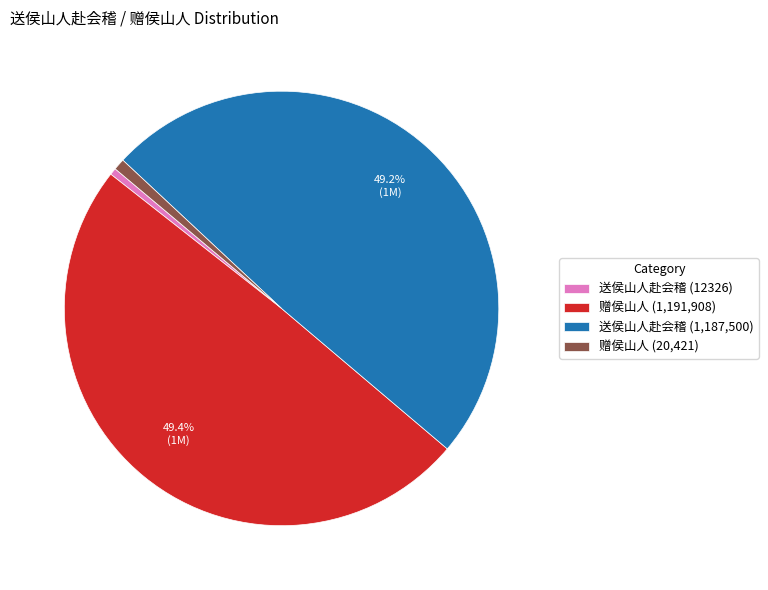

Do 赠侯山人 (1,191,908) and 送侯山人赴会稽 (1,187,500) together represent more than half of the pie?

Yes